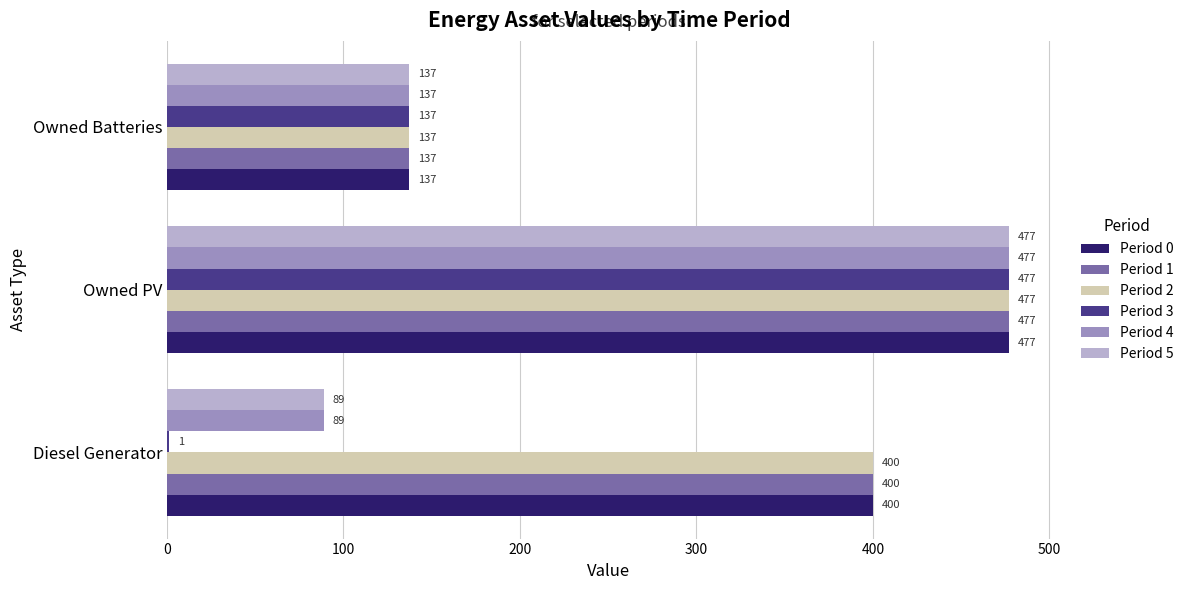

How many Period 0 values are between 137 and 477?

3